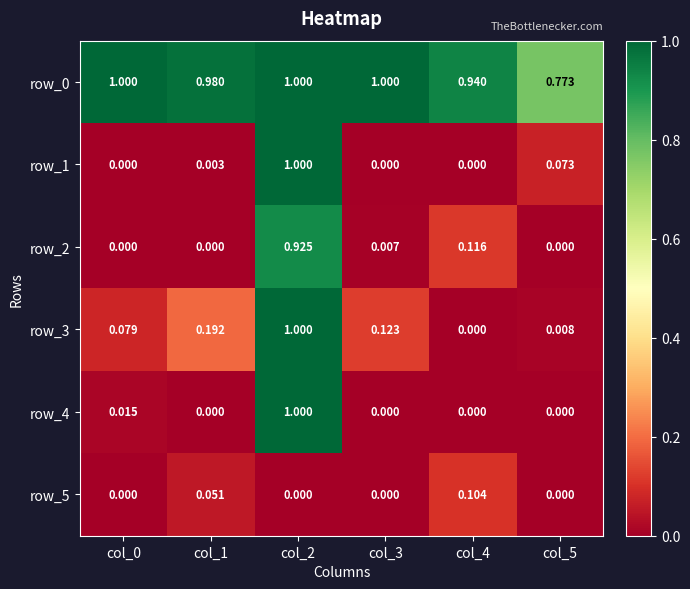

Is the value of row_3 at col_2 greater than the value of row_5 at col_1?

Yes